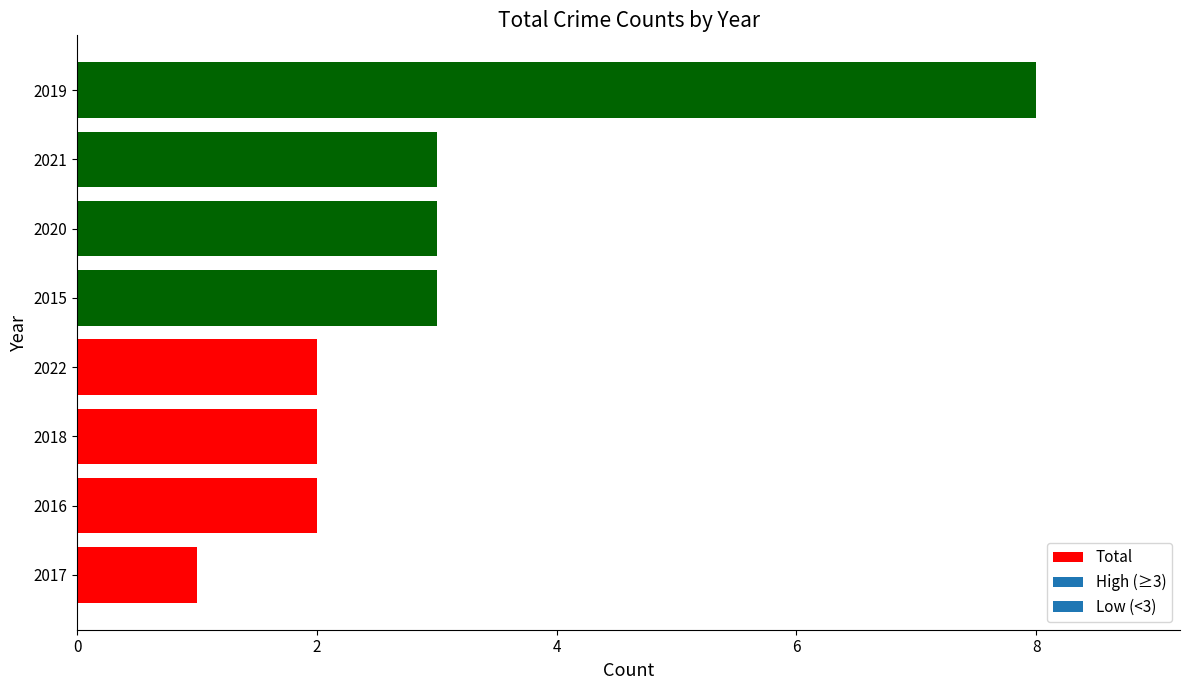

What is the change in value from 2022 to 2021?

+1